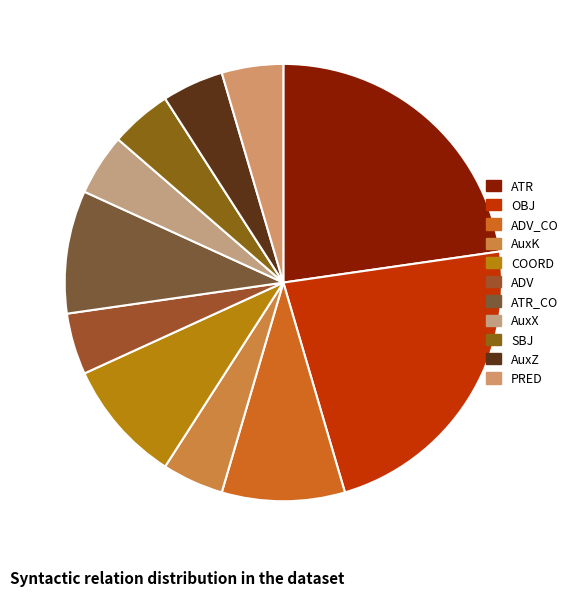

Which slice is the largest?

ATR